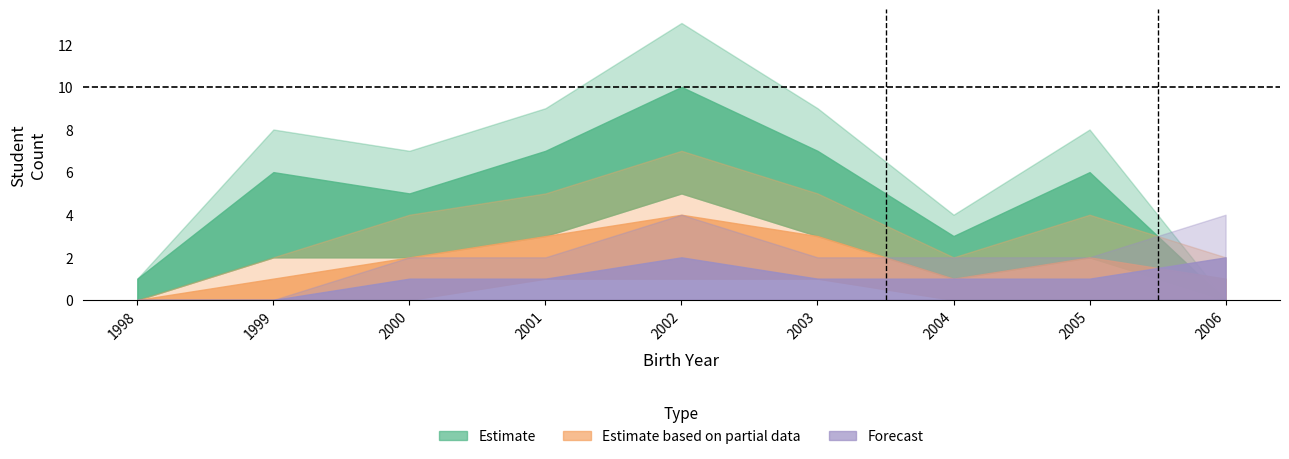

How many times do Estimate based on partial data and Estimate cross each other?

1